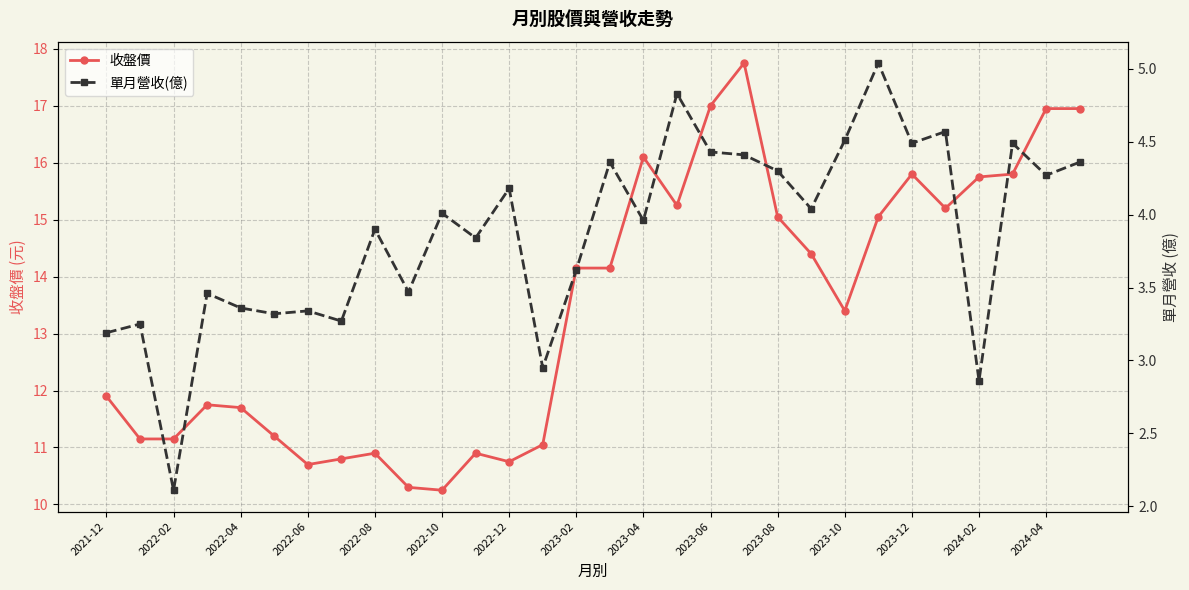

What is the highest value of the 收盤價 series?

17.8